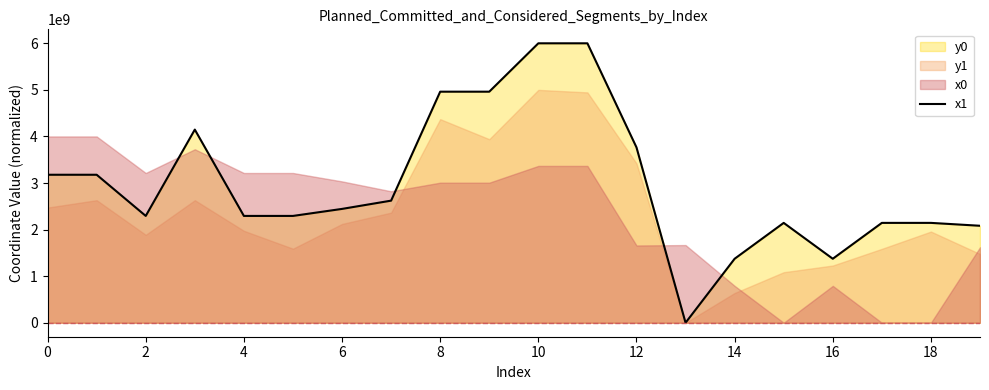

What value does the data have at 10?

6000000000.0